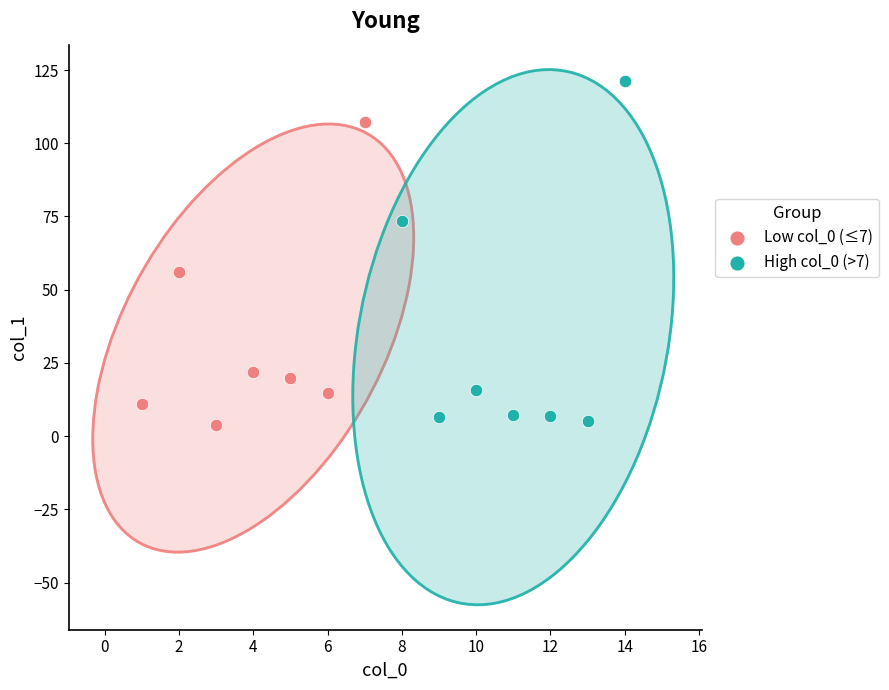

Which series reaches the maximum Y coordinate?

High col_0 (>7)